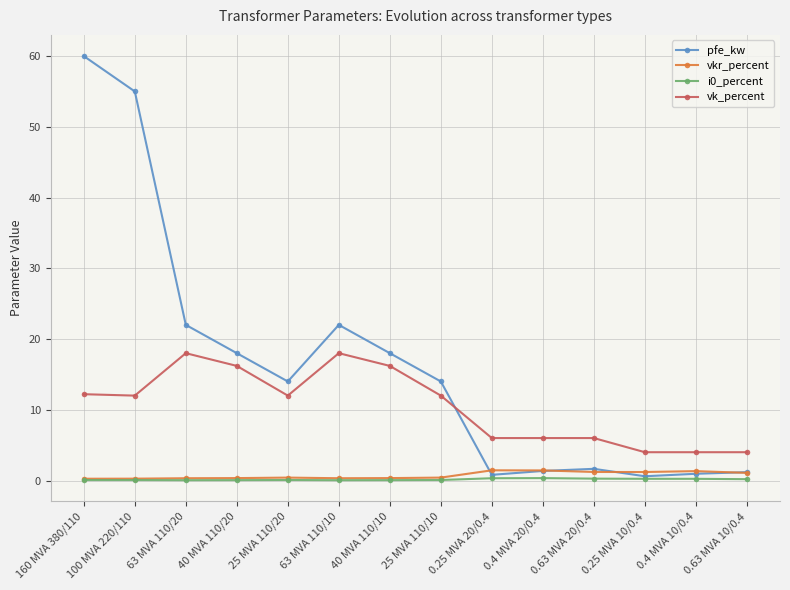

At how many categories does at least one series exceed 43?

2